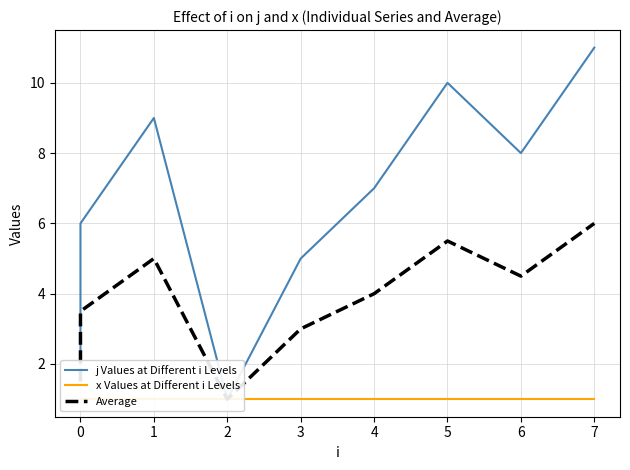

Is this an area chart (filled region under the line)?

No